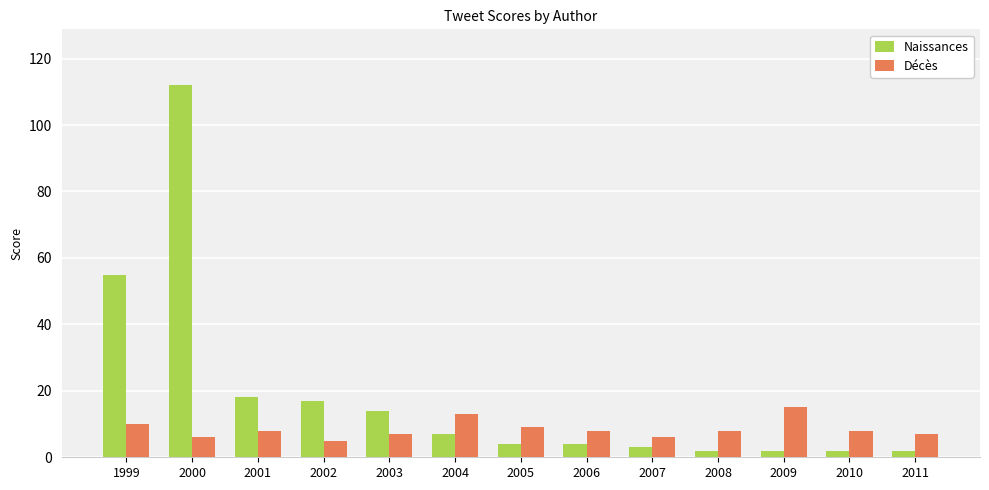

How many bars are there in each group?

2